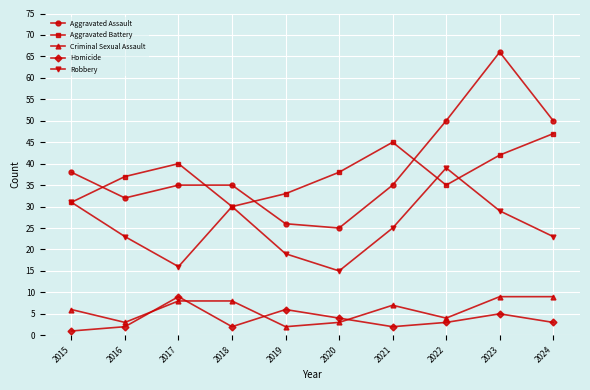

True or false: Homicide and Aggravated Battery intersect in this chart.

False